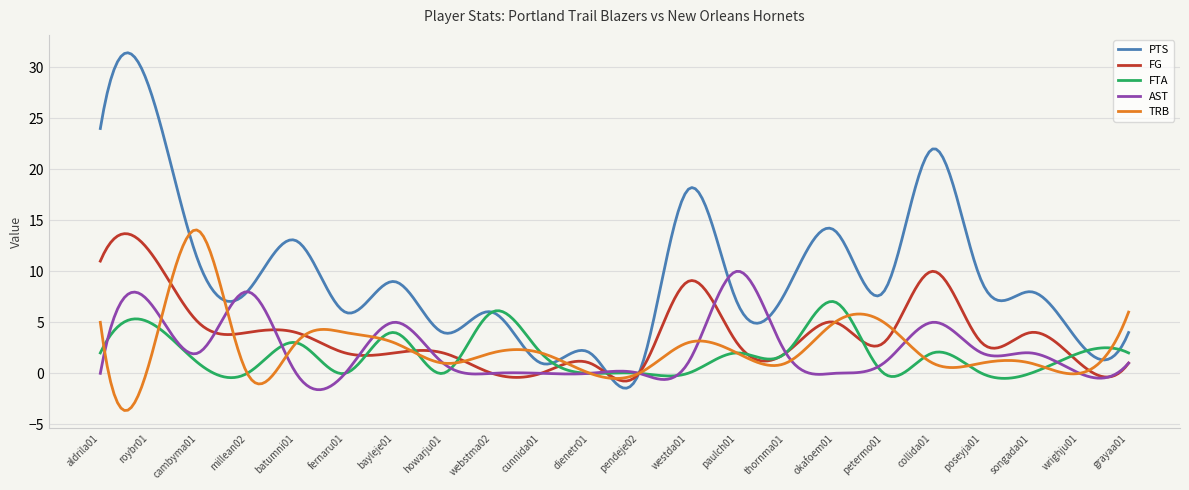

What is the maximum value for AST?

10.0